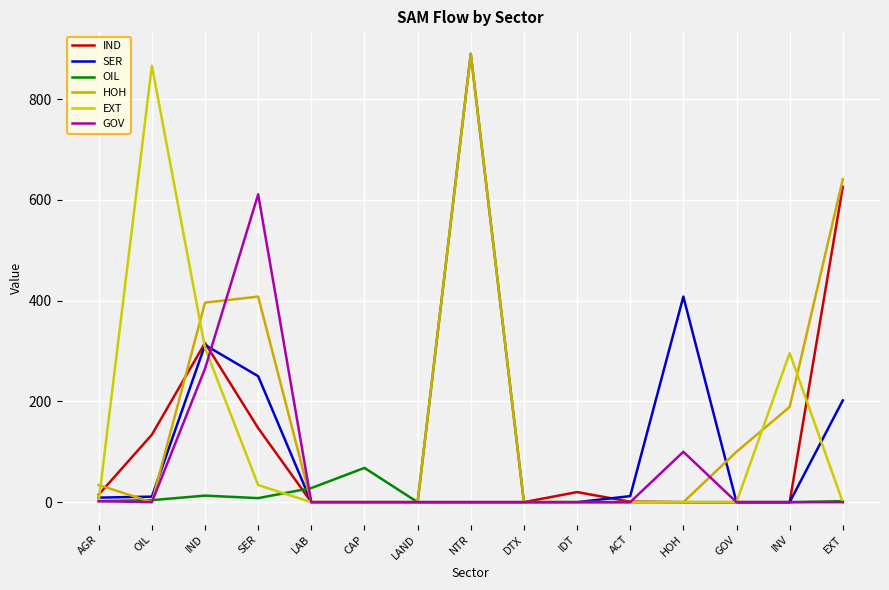

At which category does the chart reach its minimum across all series?

LAB